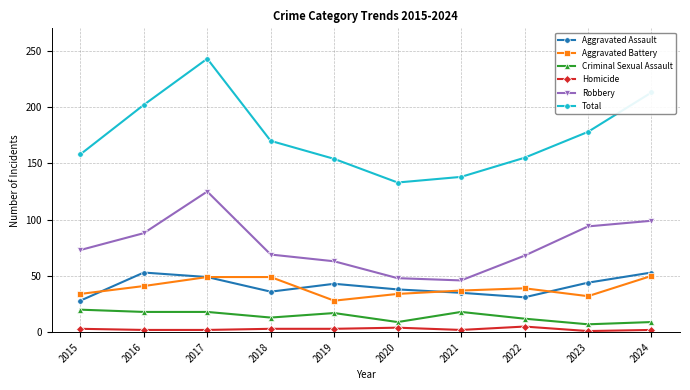

What is the maximum value shown in the chart?

243